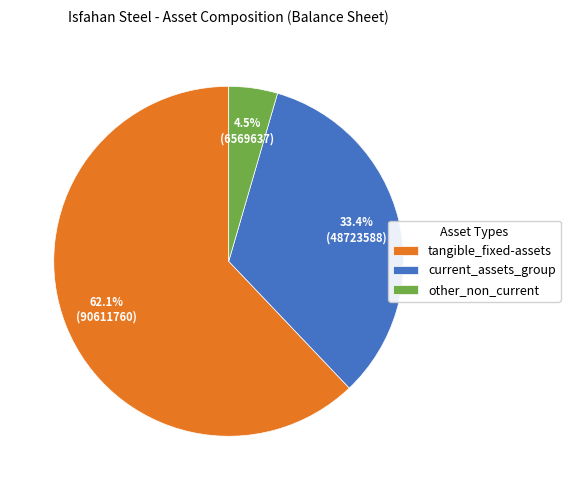

Is the sum of current_assets_group and tangible_fixed-assets greater than half?

Yes